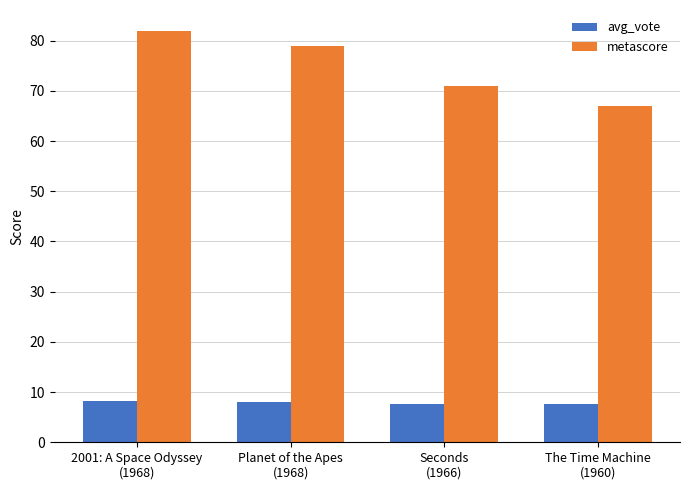

Between 2001: A Space Odyssey
(1968) and Seconds
(1966), which series saw the biggest shift?

metascore